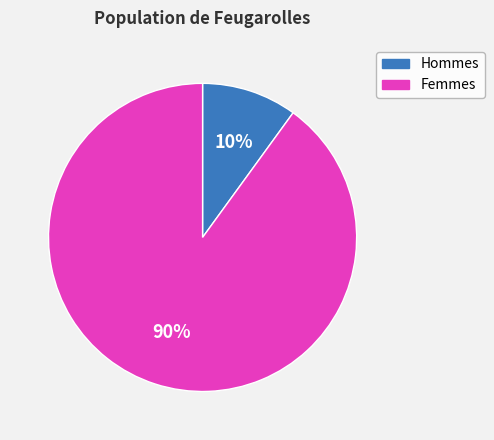

To the nearest percent, what portion does Femmes represent?

90%